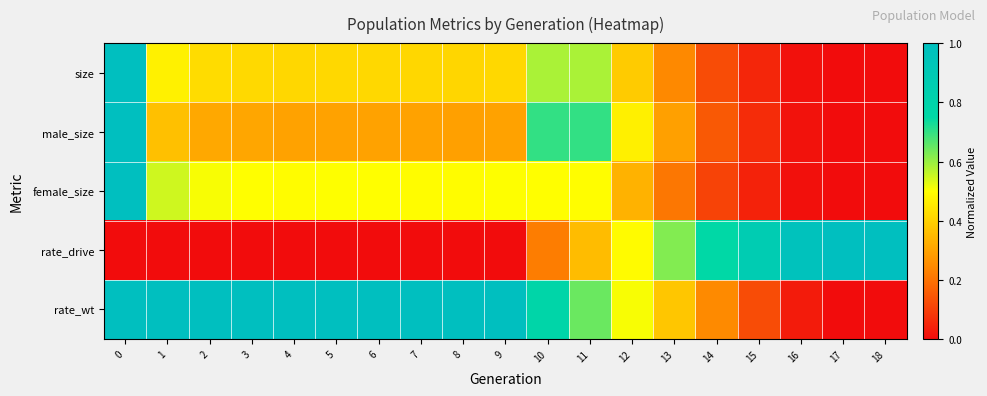

Which has a higher value, 12 or 7?

7